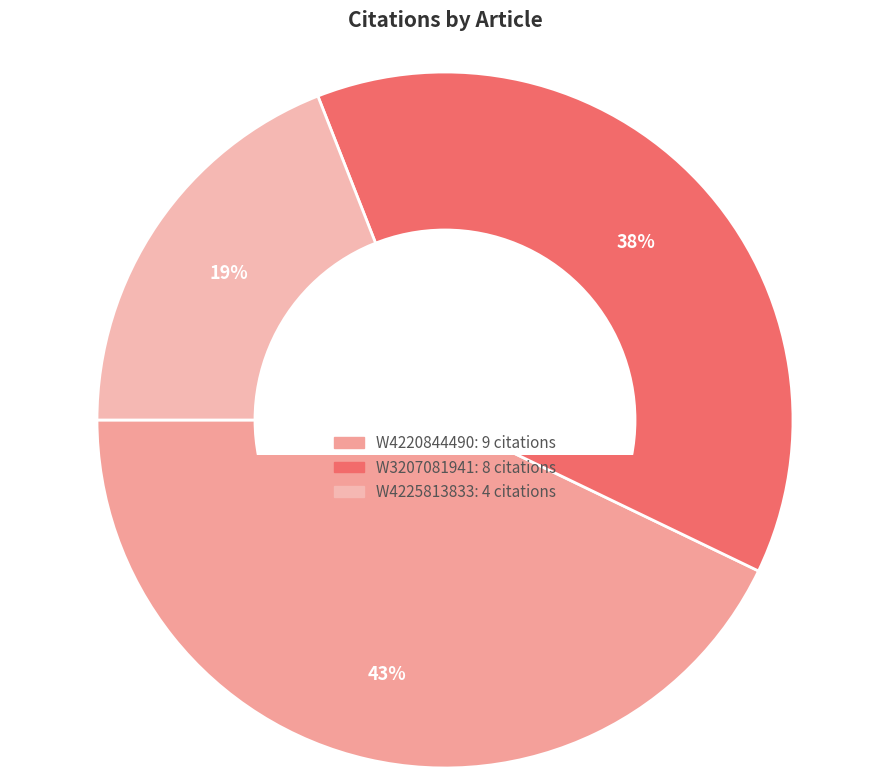

How many segments does this pie chart have?

3